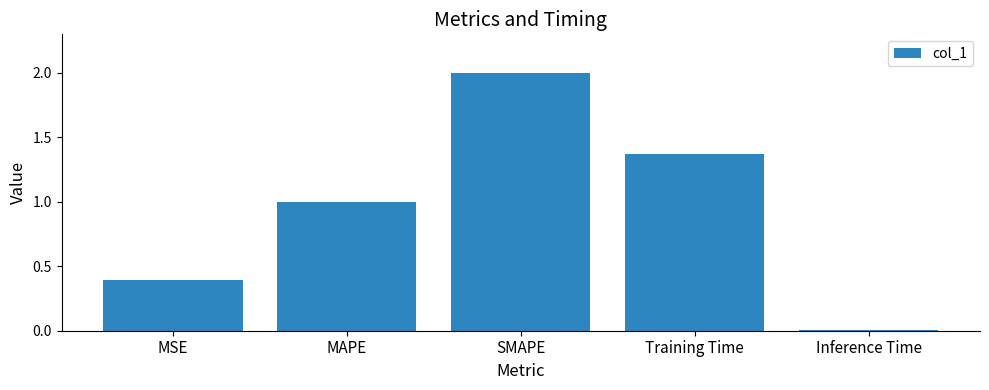

Does the chart contain stacked bars?

No